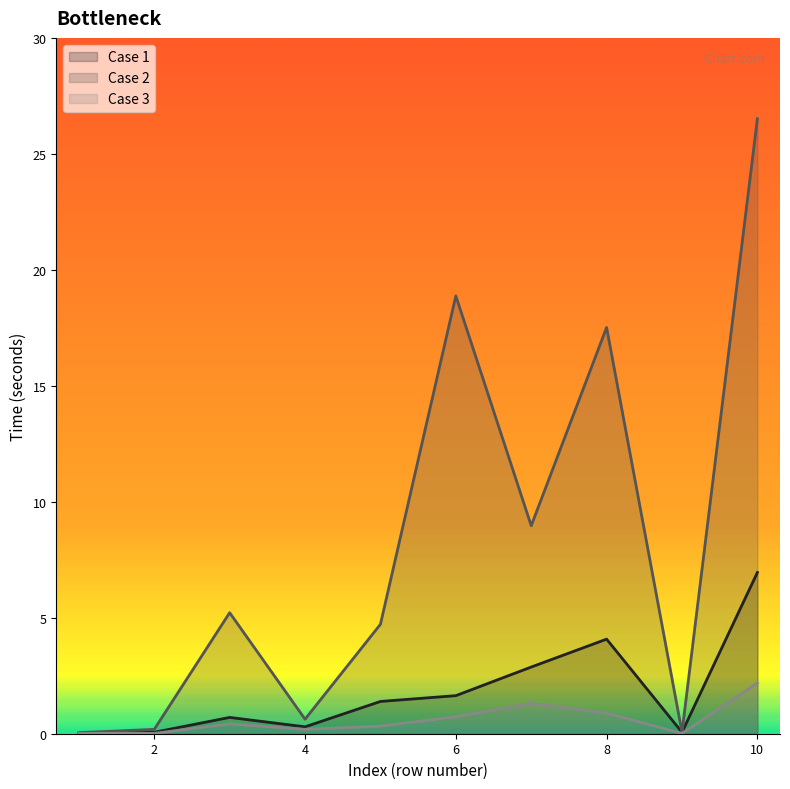

What is the difference between the Case 3 values at 8 and 3?

0.5